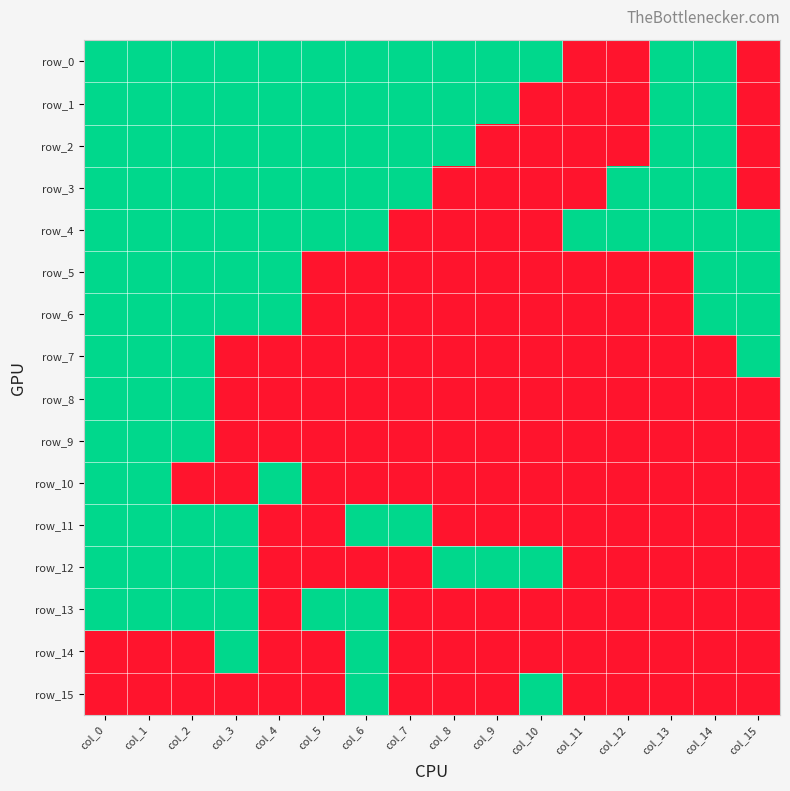

What is the sum of the row_11 values at col_13 and col_7?

1